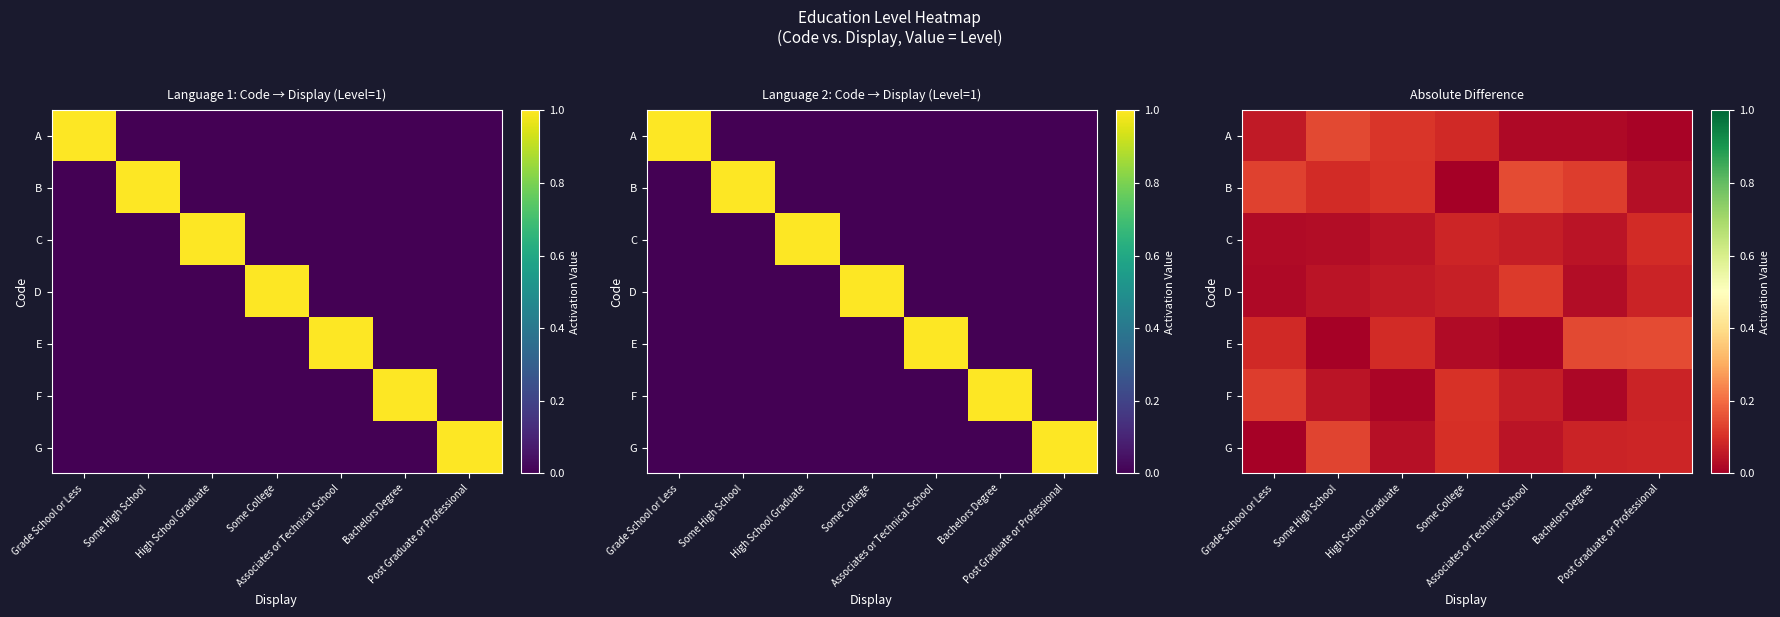

At which category is the sum across all series the highest?

Post Graduate or Professional